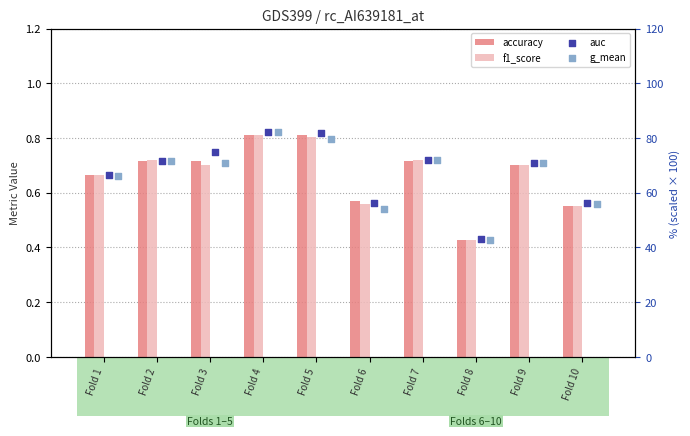

What are all the series names shown in the legend?

accuracy, f1_score, auc, g_mean